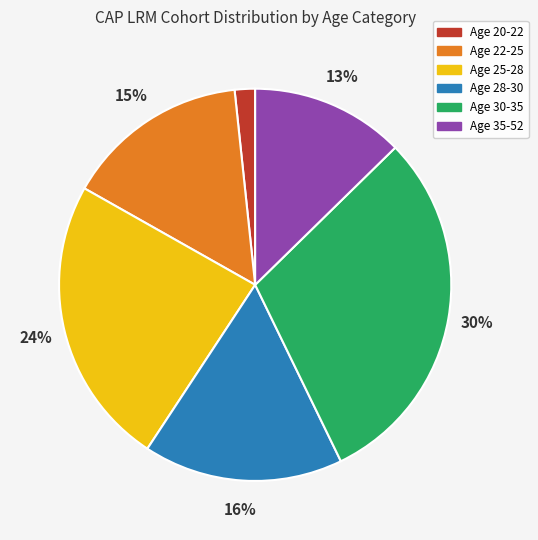

Does any single category account for the majority?

No